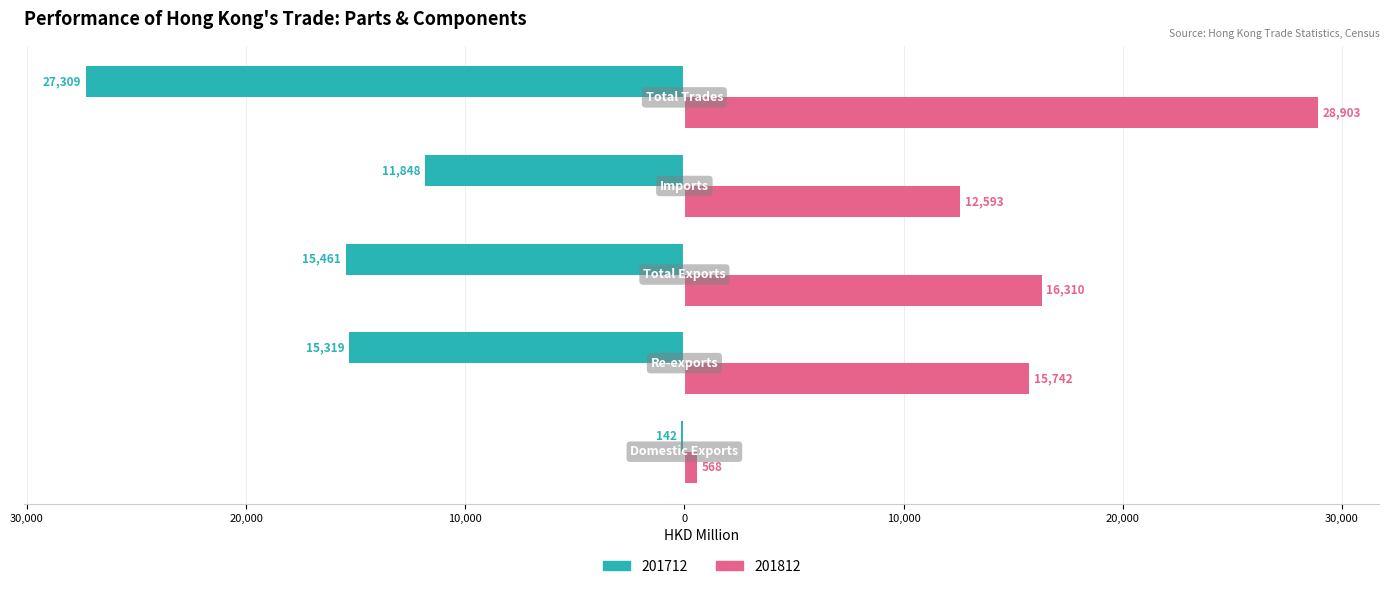

What is the value of the 201812 bar at the 4th from the left?

12592.7